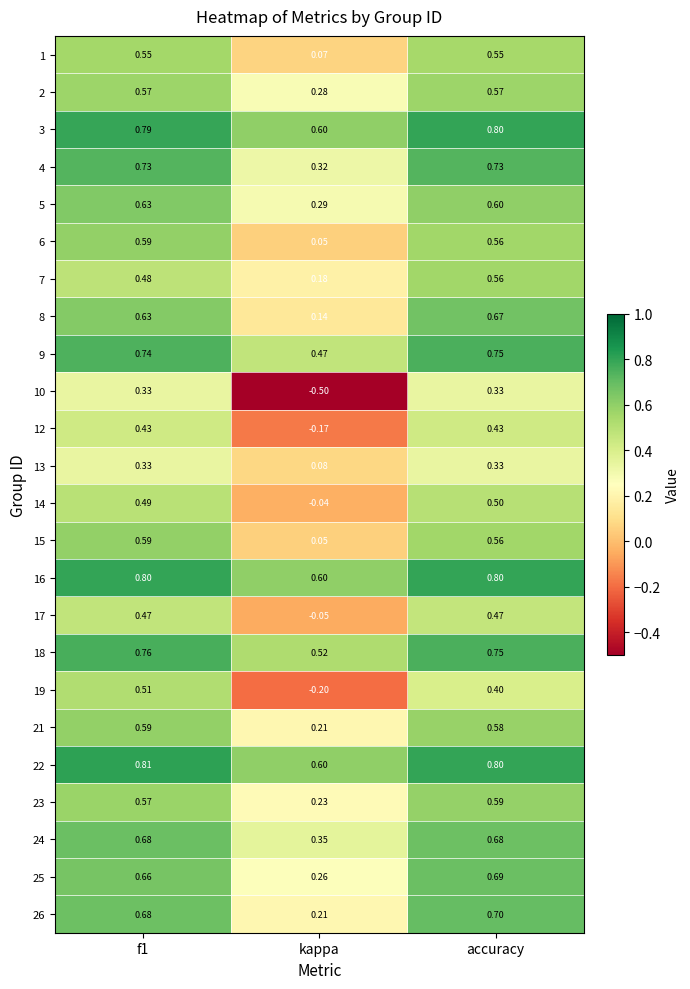

At how many categories does at least one series exceed 0?

3